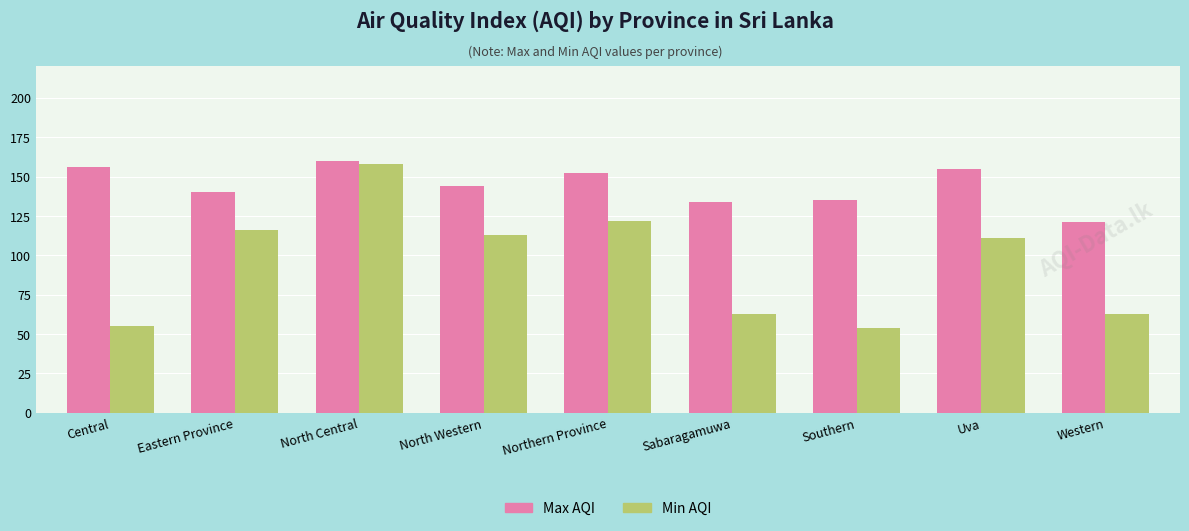

How many data points in Max AQI are less than 144?

4